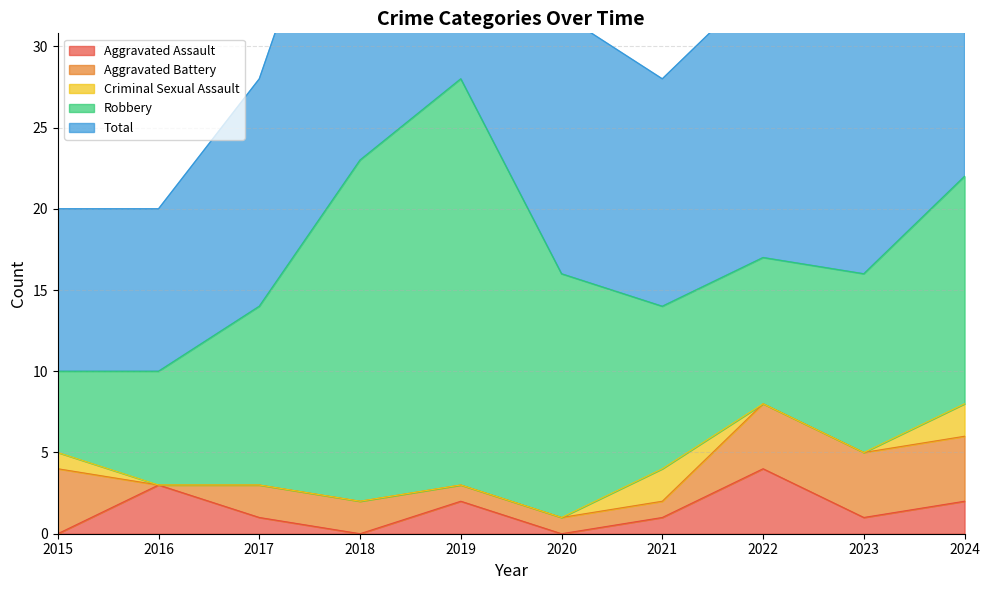

True or false: Aggravated Battery has more than 1 points higher than both neighbors.

False